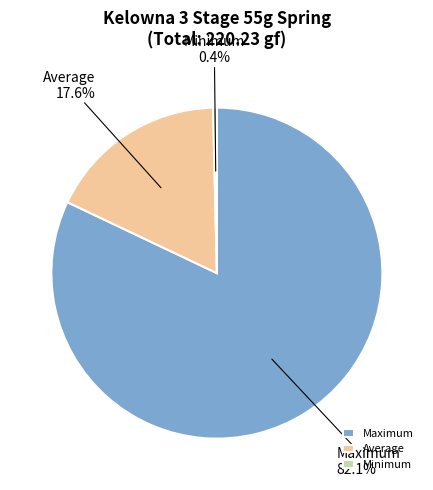

Do Maximum and Minimum together represent more than half of the pie?

Yes